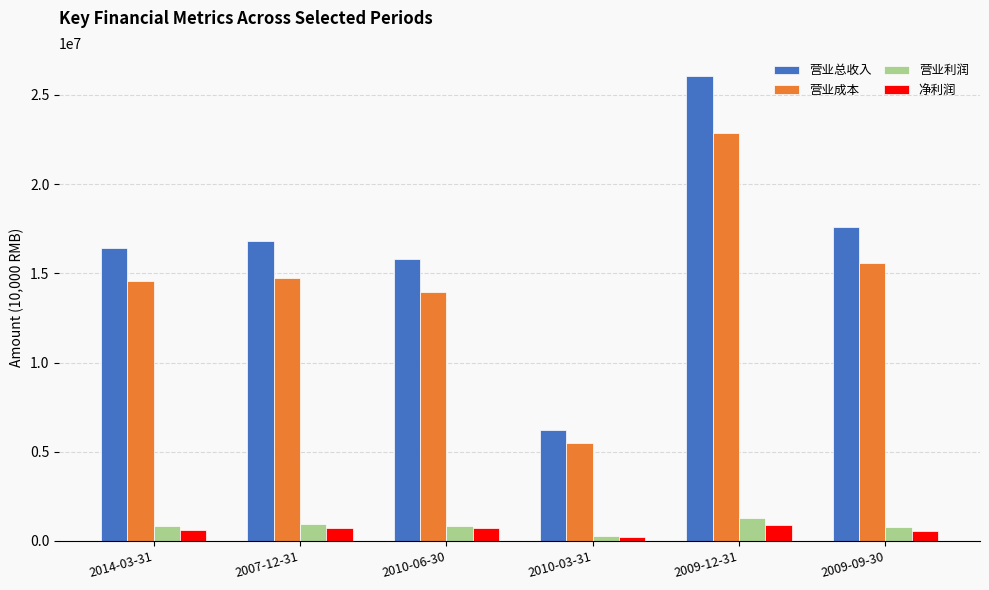

What position from the left is 2010-06-30?

3